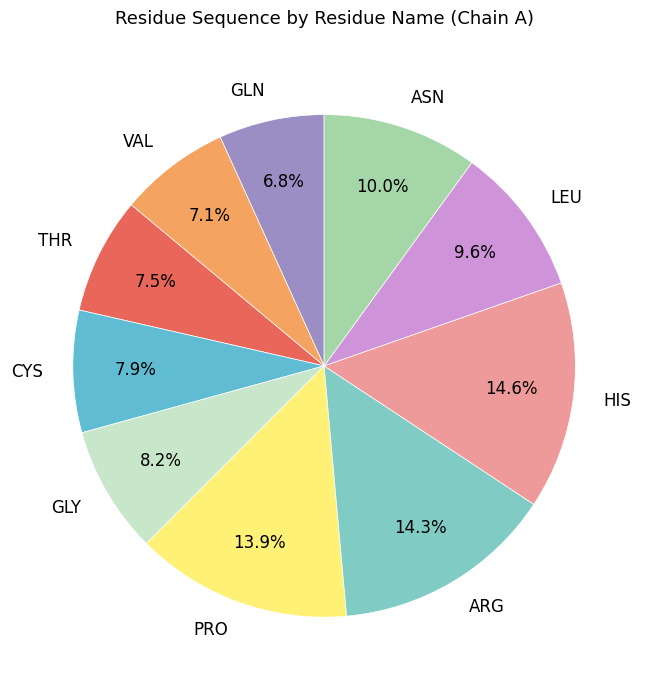

To the nearest percent, what percentage of the pie is LEU?

10%